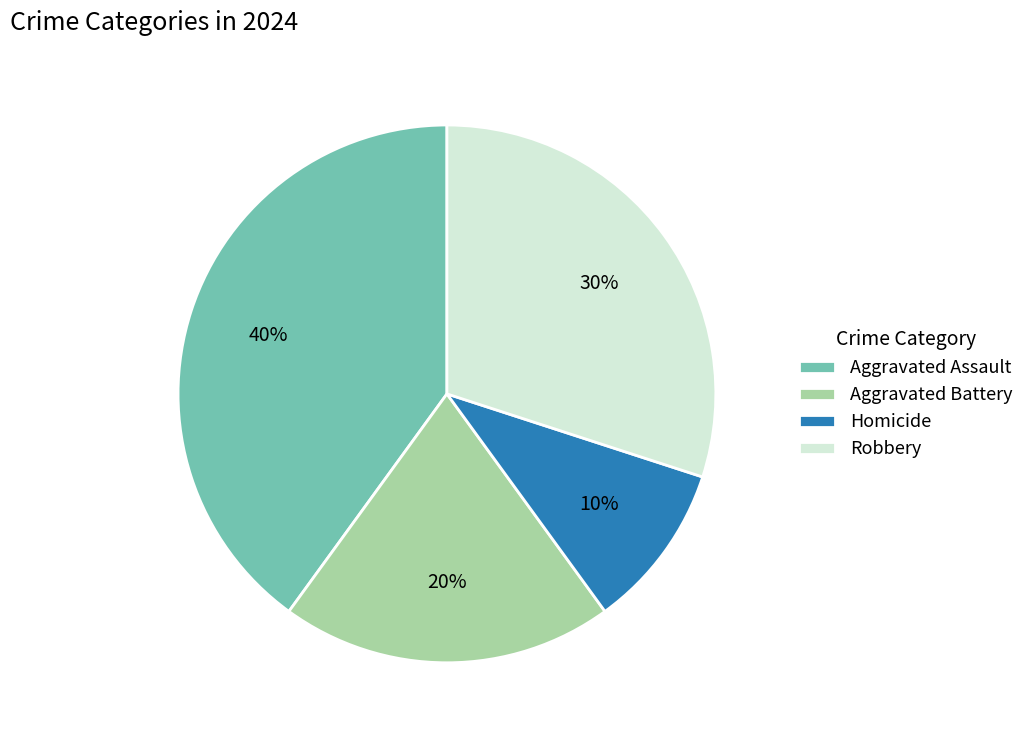

What is the smallest slice in the pie chart?

Homicide